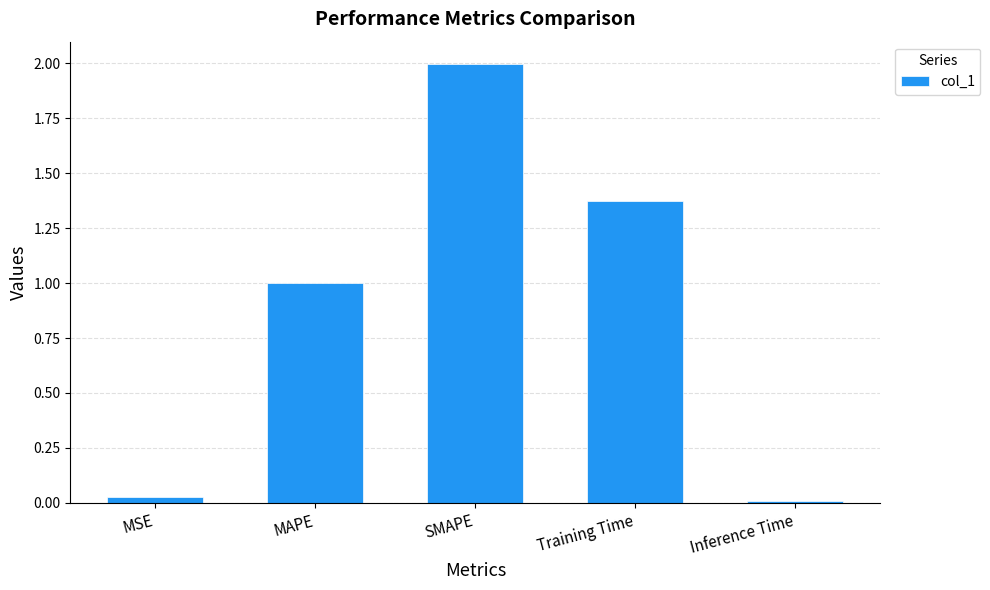

What is the ratio of the value at MAPE to the value at Training Time?

0.7